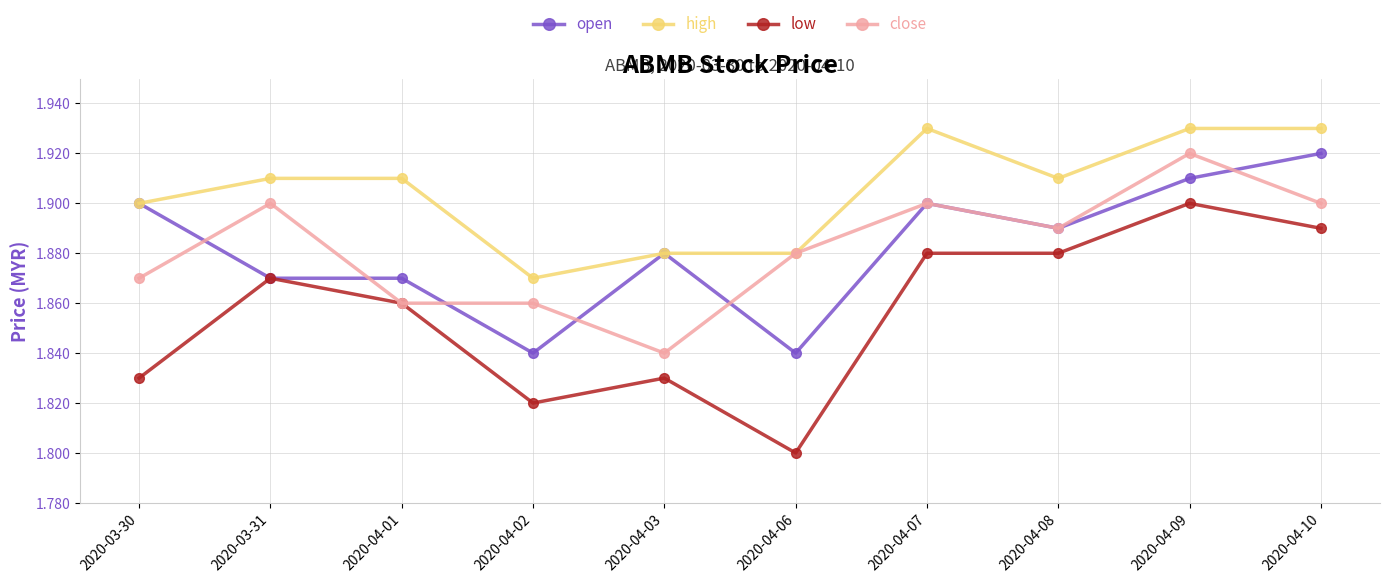

What is the label of the 9th point from the left?

2020-04-09